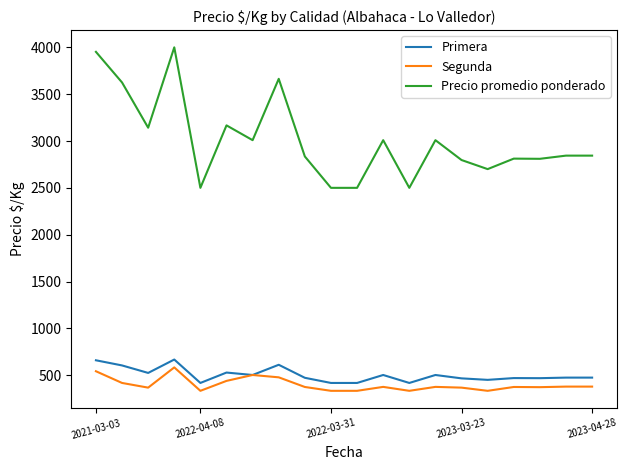

Which series has the widest spread of values?

Precio promedio ponderado